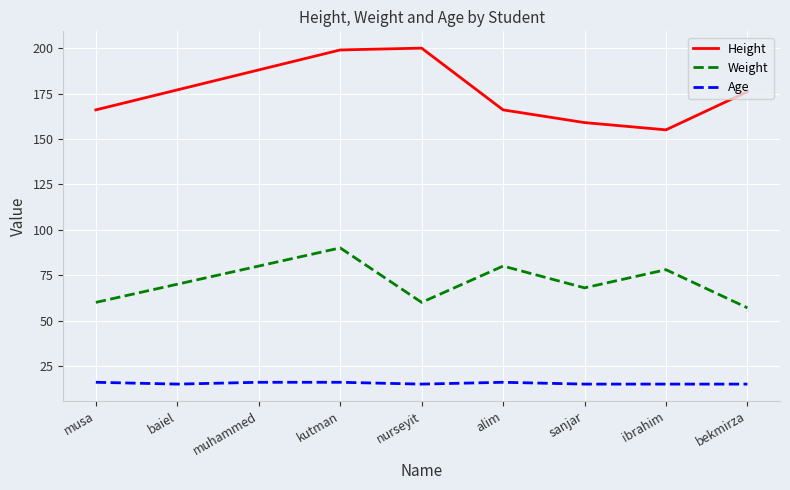

What is the total value across all series at alim?

262